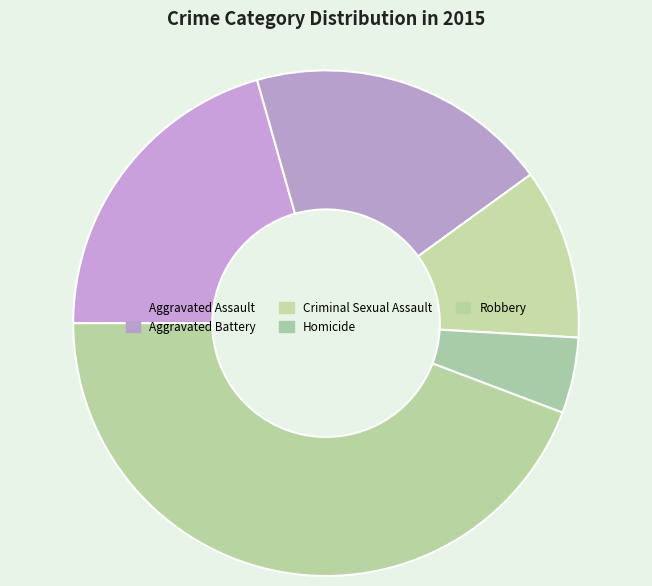

Do Criminal Sexual Assault and Aggravated Battery together represent more than half of the pie?

No